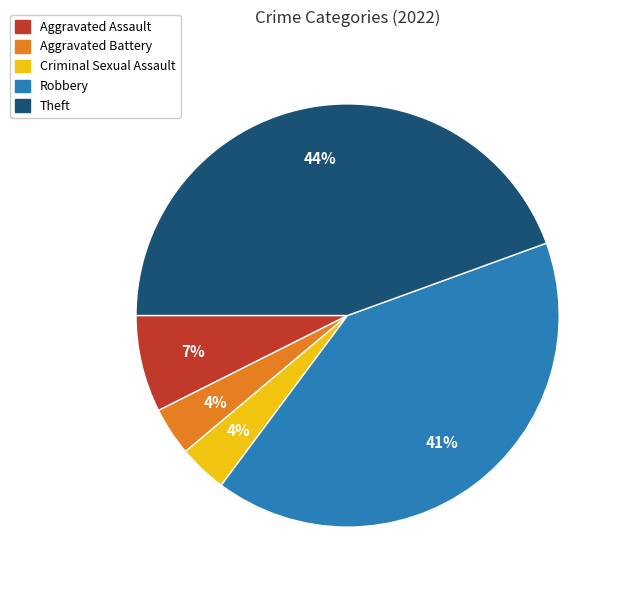

To the nearest percent, what is the combined percentage of Aggravated Assault and Criminal Sexual Assault?

11%